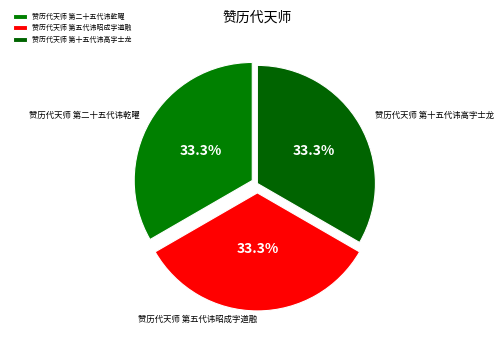

Count the number of slices in the pie.

3